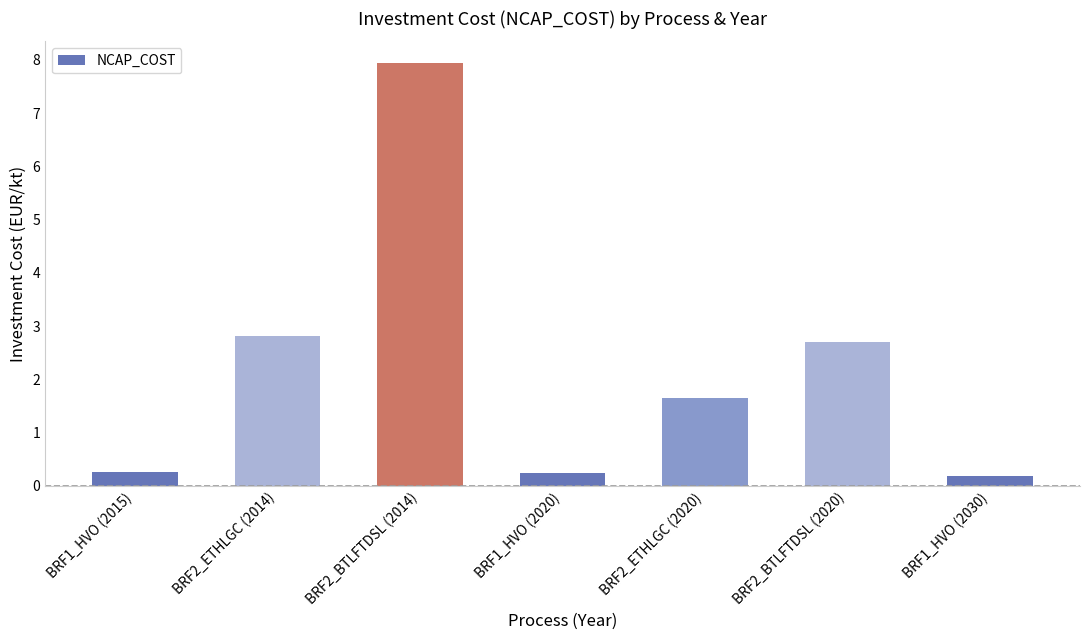

Between BRF1_HVO (2015) and BRF1_HVO (2030), which is larger?

BRF1_HVO (2015)